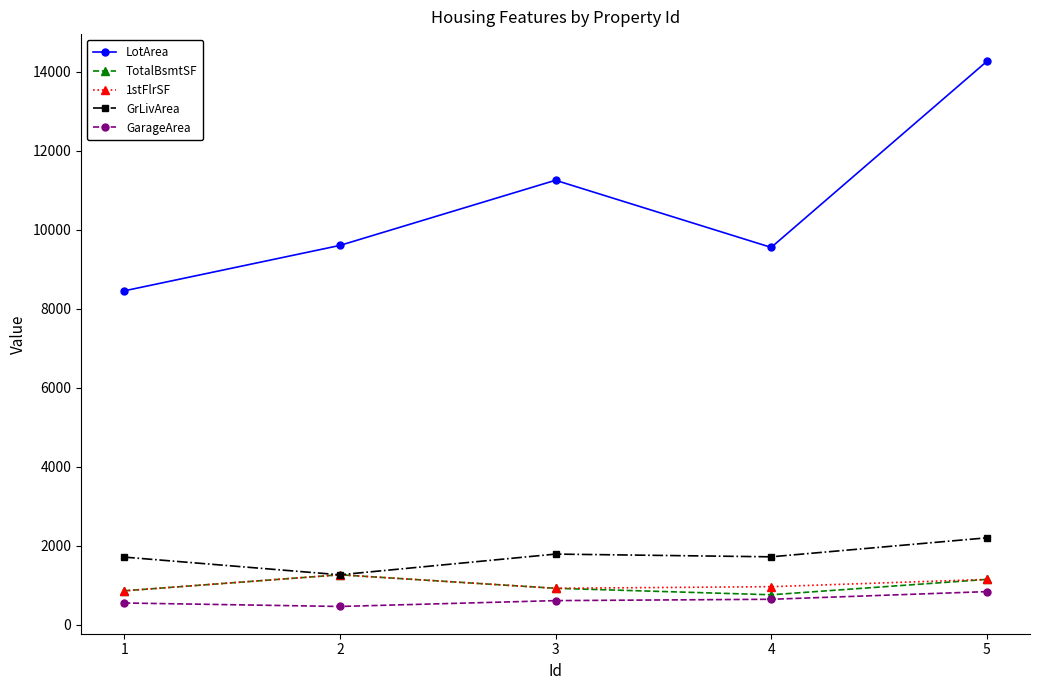

True or false: LotArea and TotalBsmtSF intersect in this chart.

False